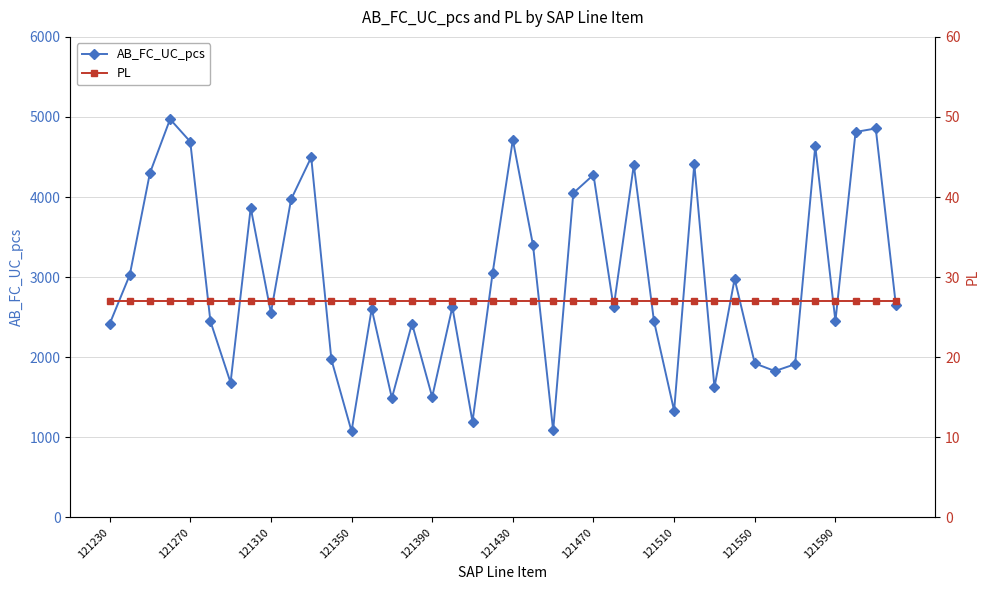

True or false: AB_FC_UC_pcs and PL cross at least once.

False